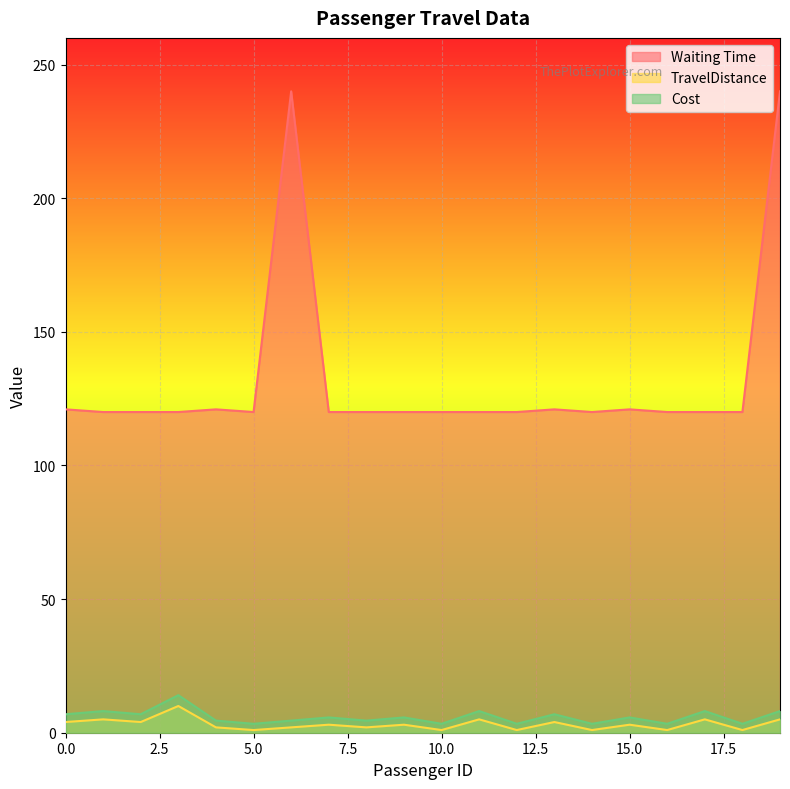

True or false: TravelDistance and Cost cross at least once.

False